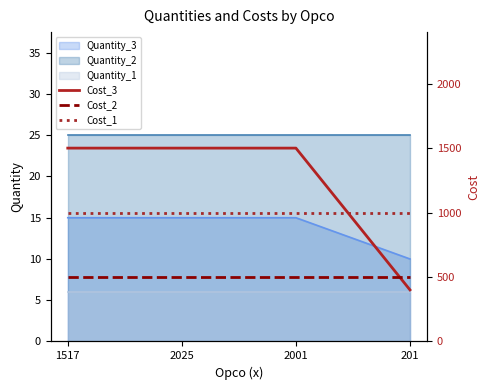

What is the total value across all series at 2025?

3000